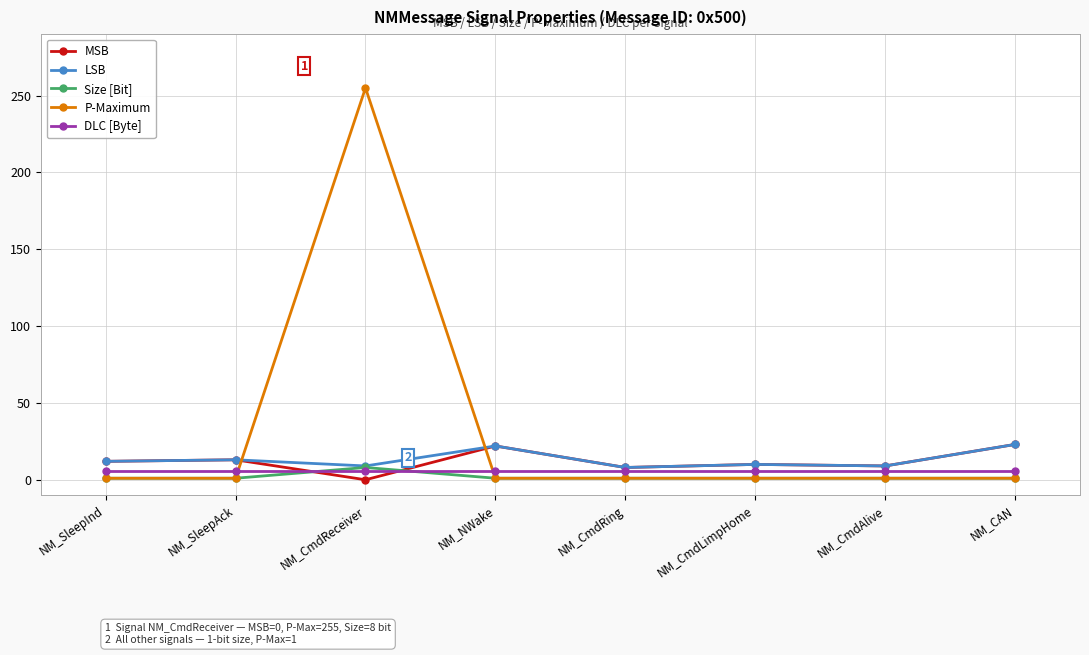

What is the difference between the highest and lowest values at NM_CmdReceiver?

255